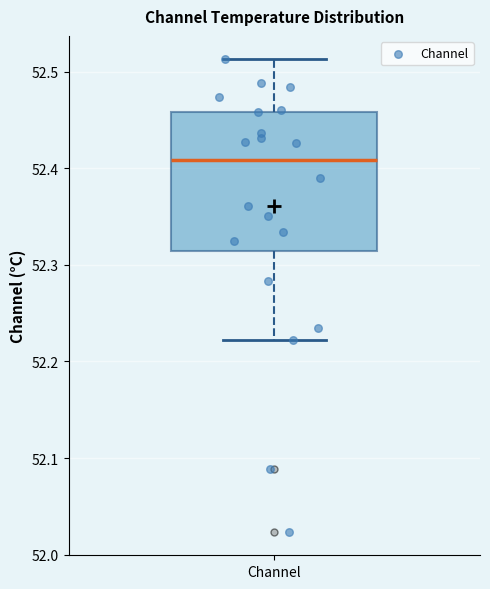

Read this box plot against the y-axis: the position of the median line, the range covered by the box, and the ends of both whiskers. The values are not printed on the chart, so give them approximately, as read against the axis.

median 52.41, box 52.31 to 52.46, whiskers 52.22 to 52.51